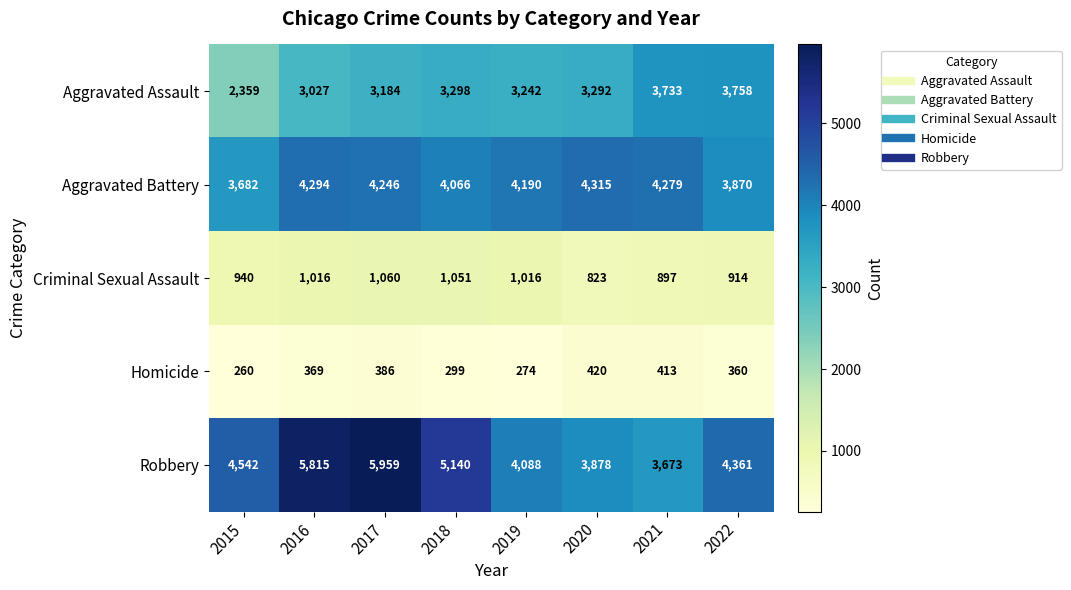

Which series changed the most between 2019 and 2020?

Robbery